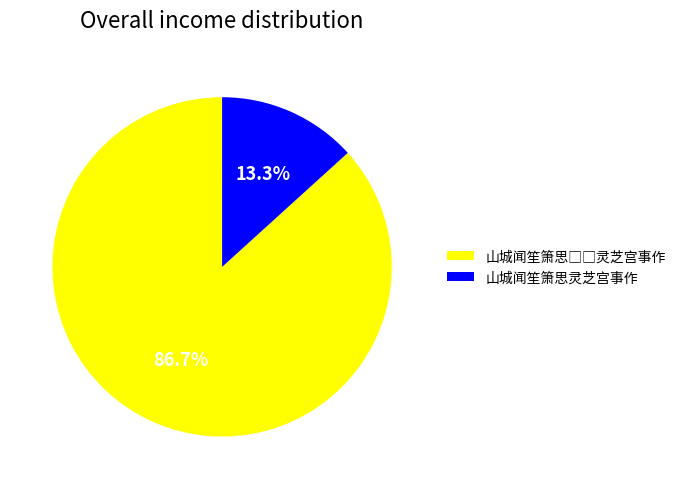

Count the number of slices in the pie.

2